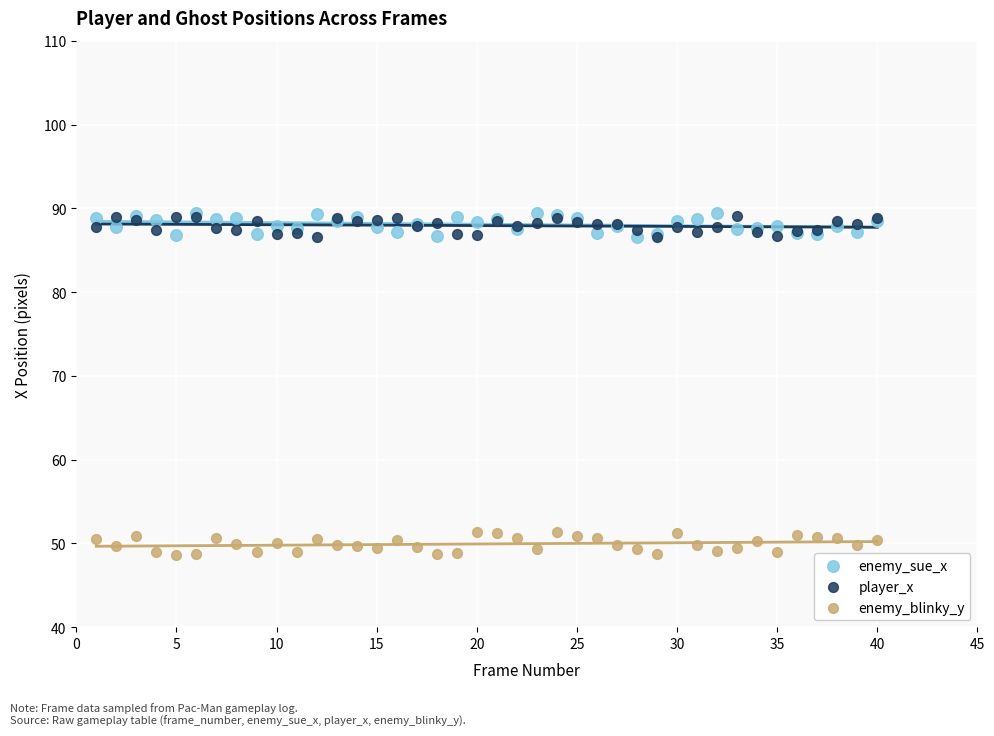

What are all the series names shown in the legend?

enemy_sue_x, player_x, enemy_blinky_y